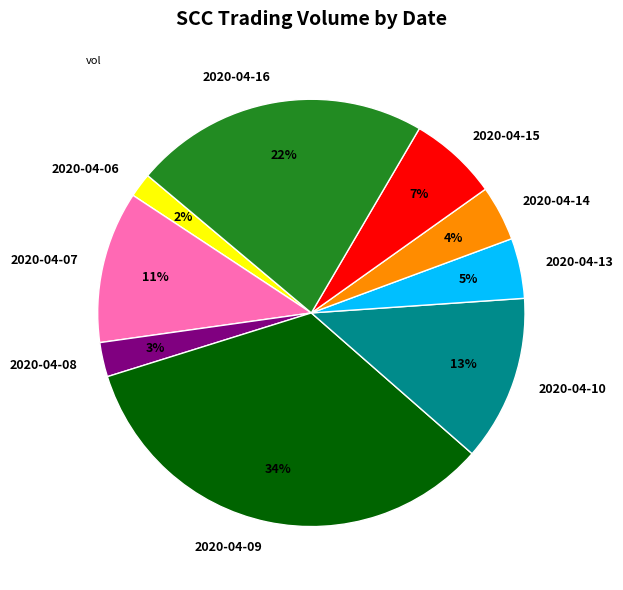

The 2020-04-07 slice represents 11% of the pie. True or false?

True